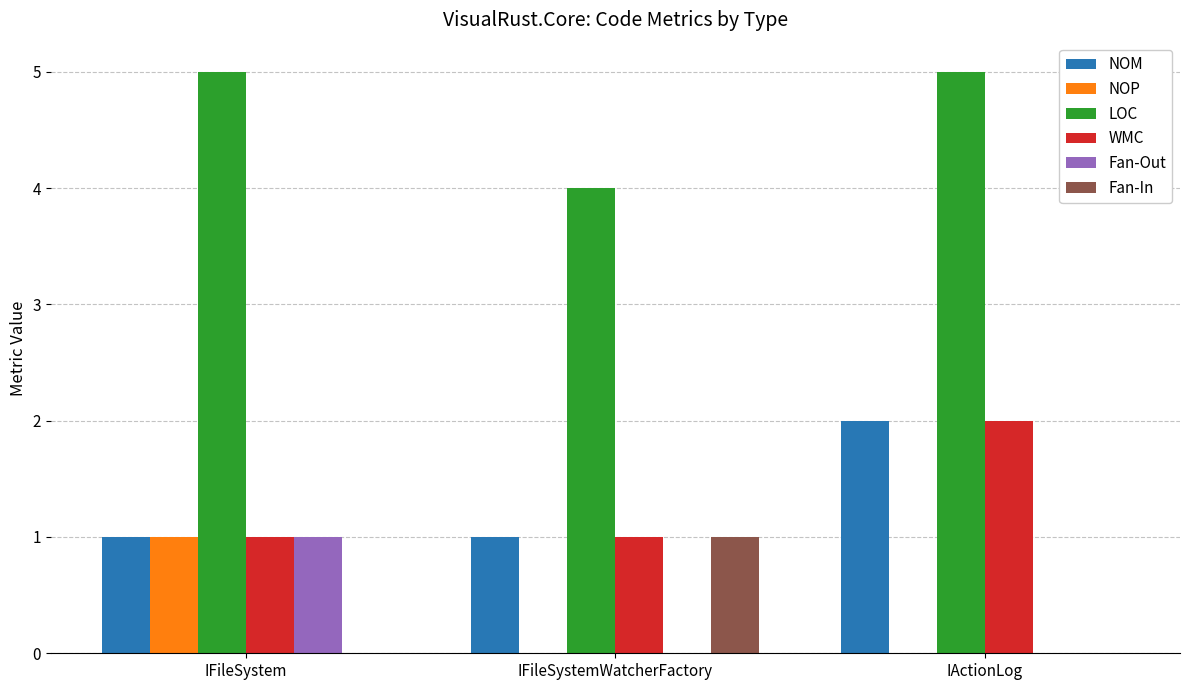

At which label does NOM reach its peak?

IActionLog